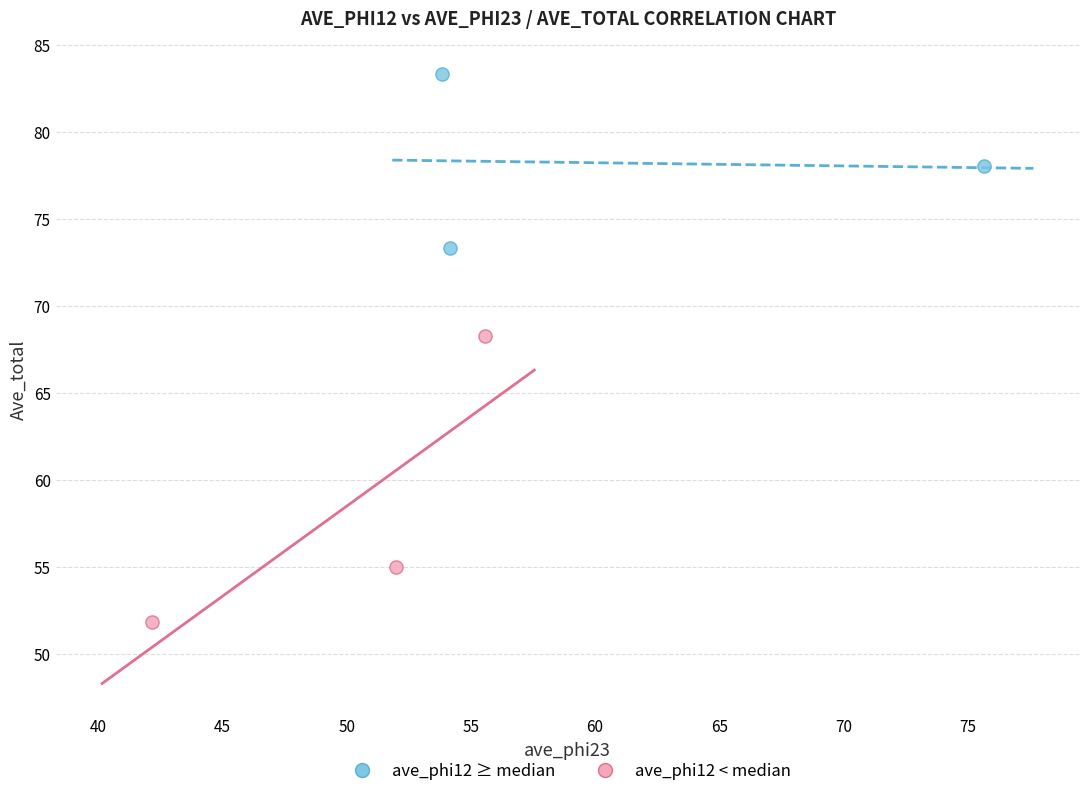

Which series has the widest spread of Y values?

ave_phi12 < median